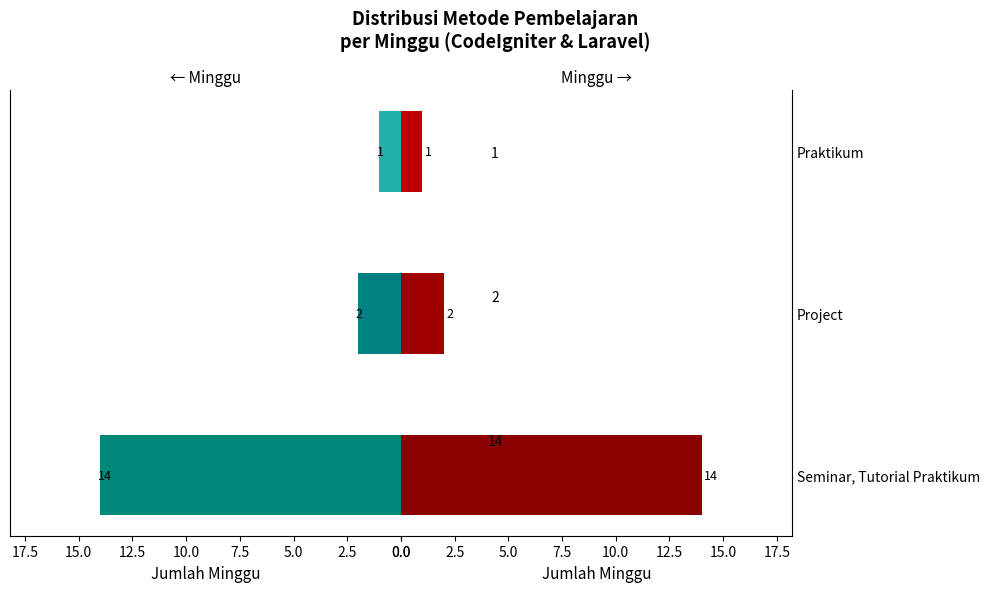

What is the sum of all Minggu values?

17